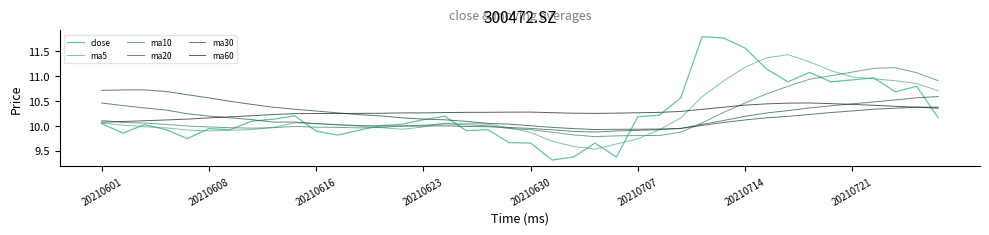

How many lines are shown in the chart?

6